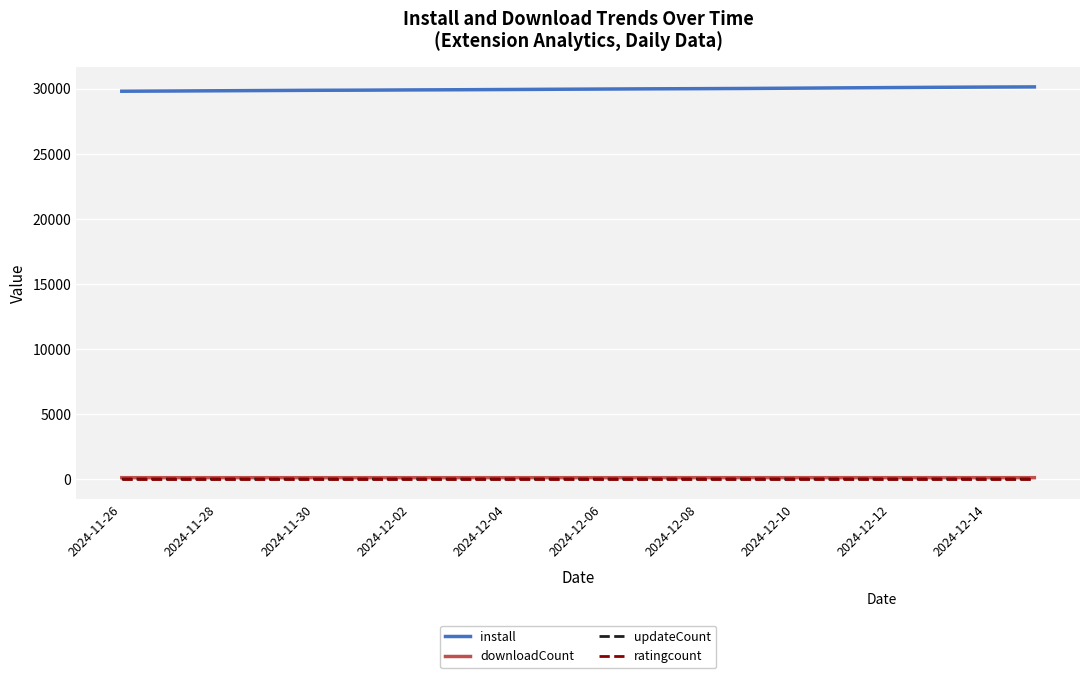

True or false: ratingcount and install intersect in this chart.

False